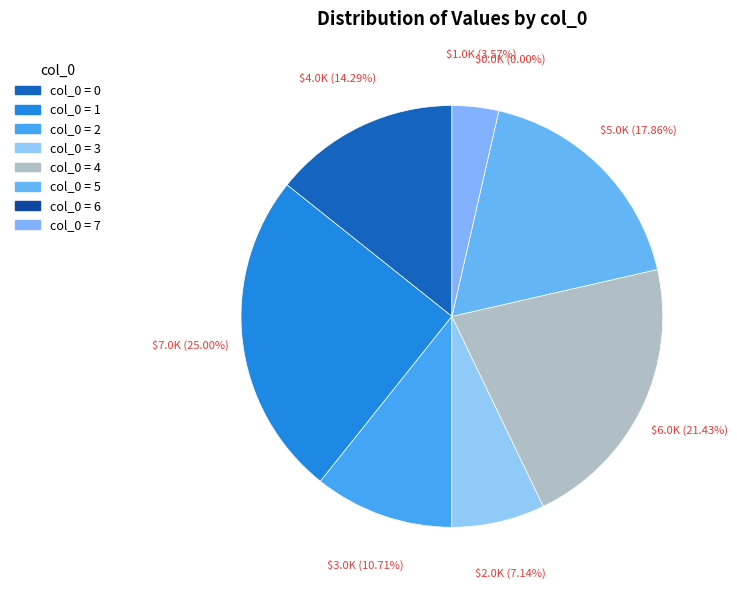

What is the change in value from 4 to 7?

-5